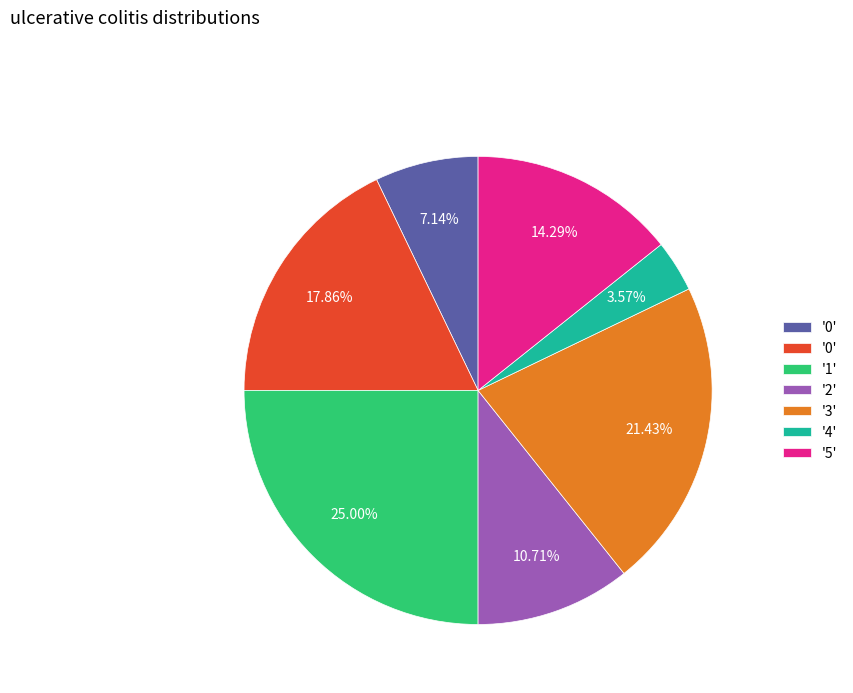

Is there a majority slice in this chart?

No